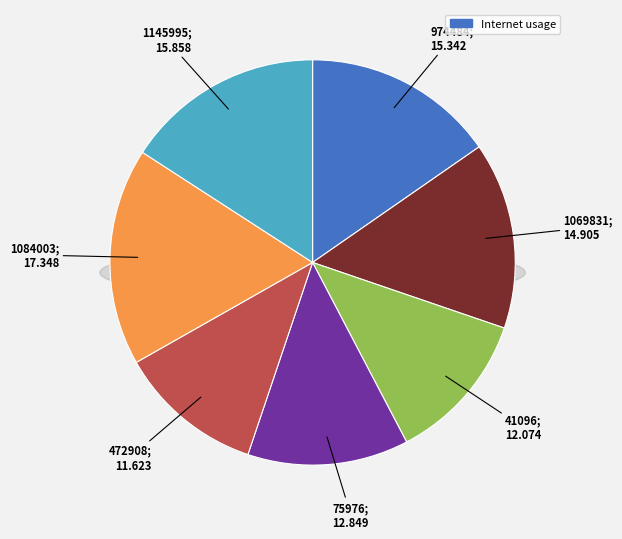

Is there a majority slice in this chart?

No